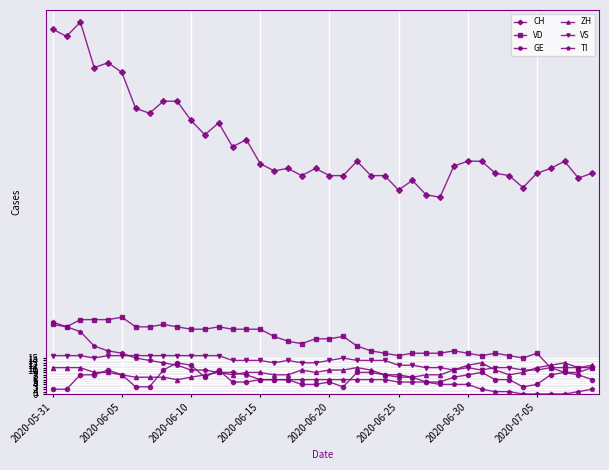

Which series has the widest spread of values?

CH